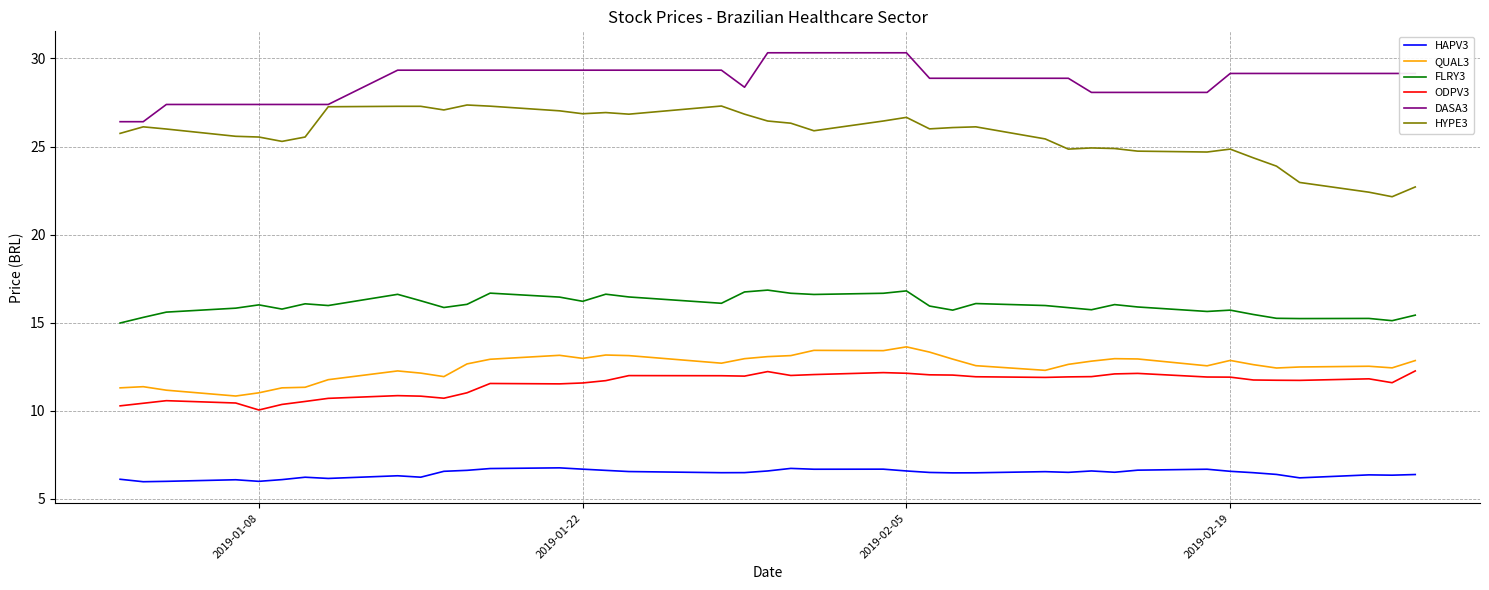

What is the lowest value of the ODPV3 series?

10.0